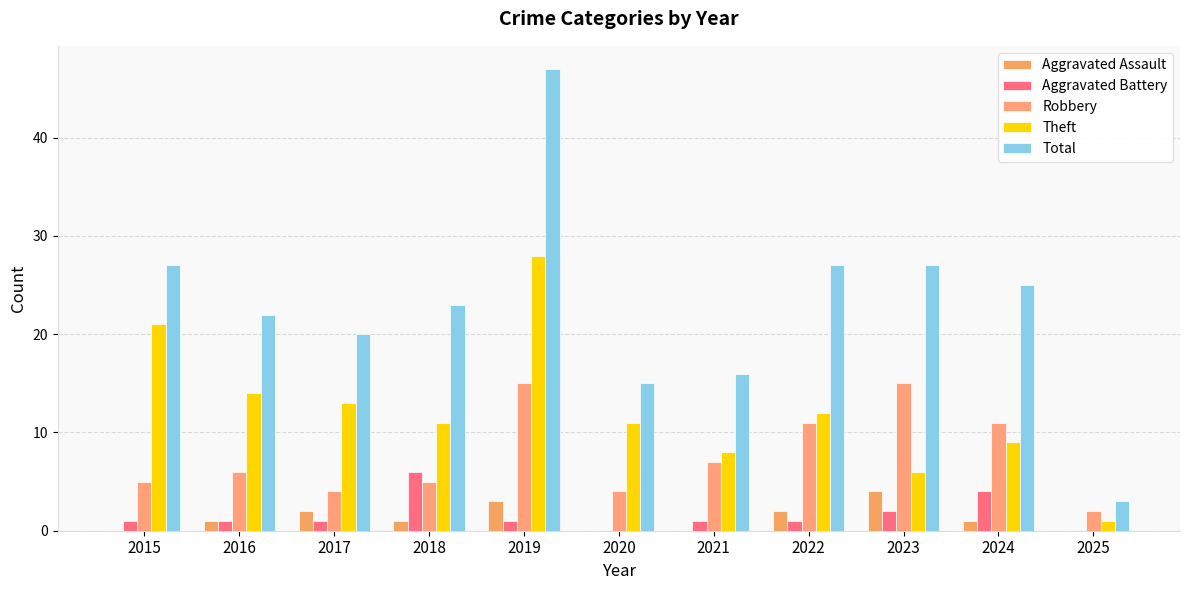

What is the difference between the second highest and minimum values in the Robbery series?

13